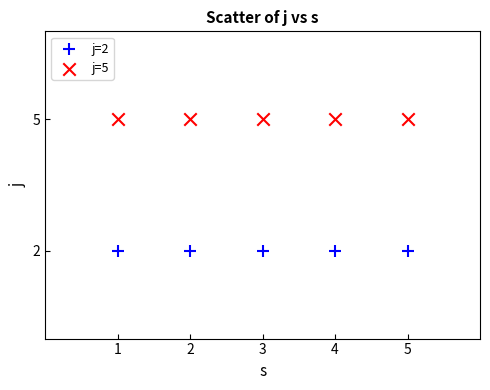

Across all data points, what is the average X value?

3